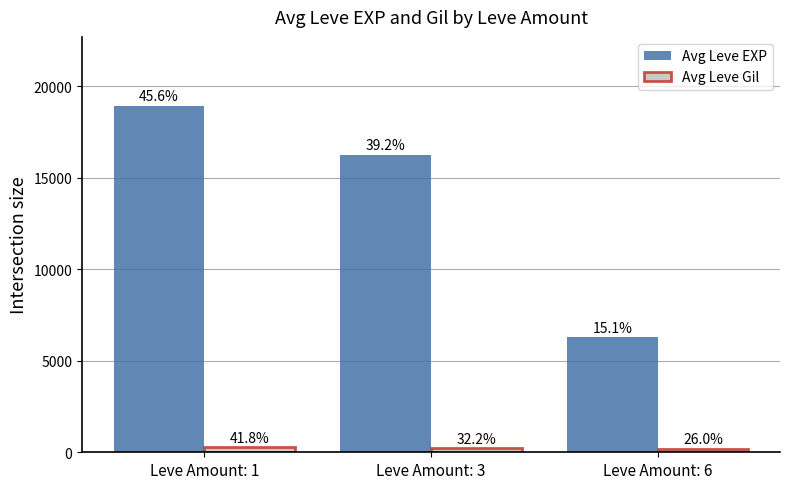

How many Avg Leve Gil values are between 169 and 272?

3